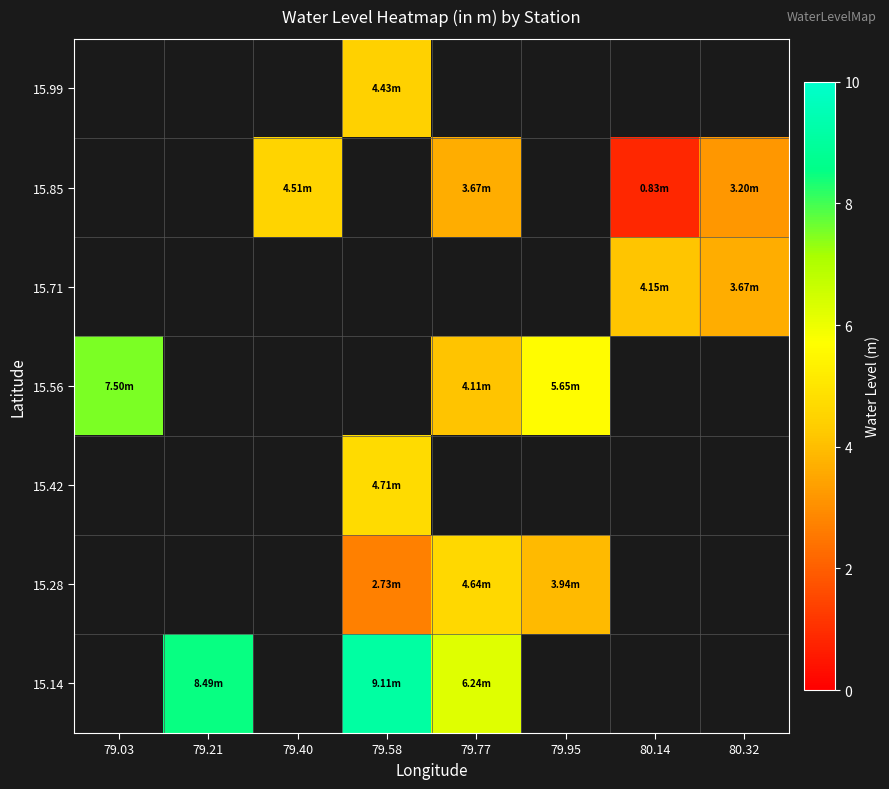

What is the approximate value of 15.99 at 79.58?

4.4